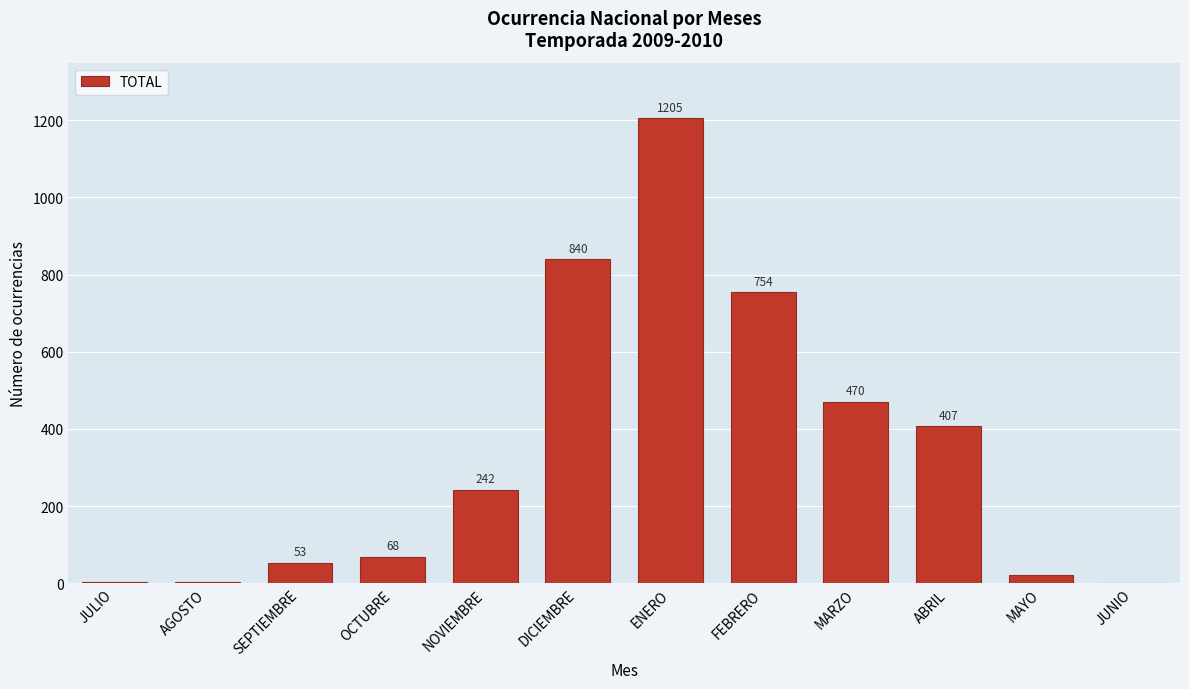

Reading right to left, transcribe all the data shown in this chart.

JUNIO=1	MAYO=22	ABRIL=407	MARZO=470	FEBRERO=754	ENERO=1205	DICIEMBRE=840	NOVIEMBRE=242	OCTUBRE=68	SEPTIEMBRE=53	AGOSTO=3	JULIO=4